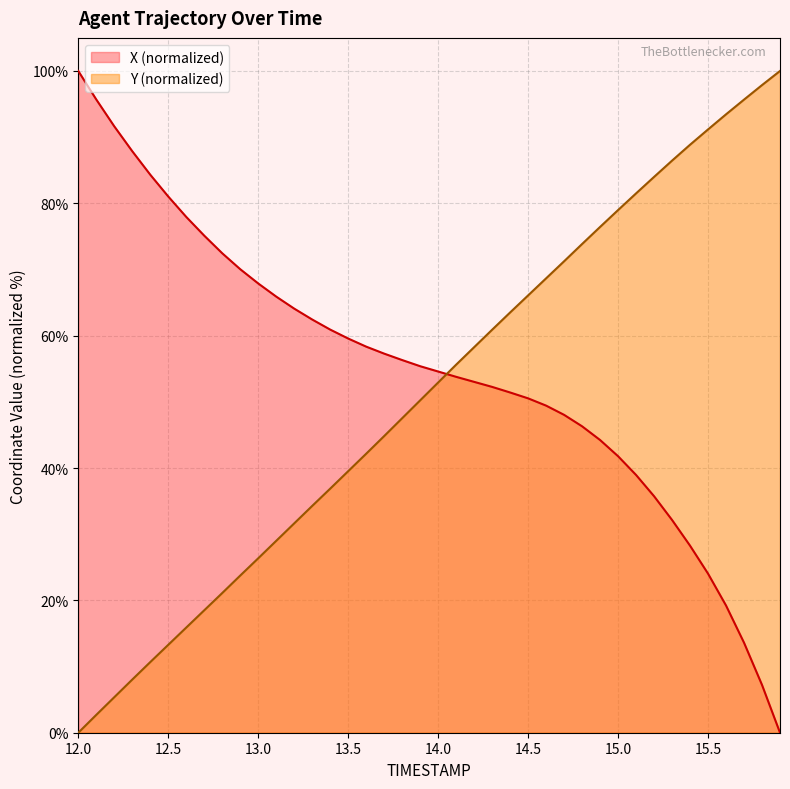

What is the label of the 20th point from the right?

14.0